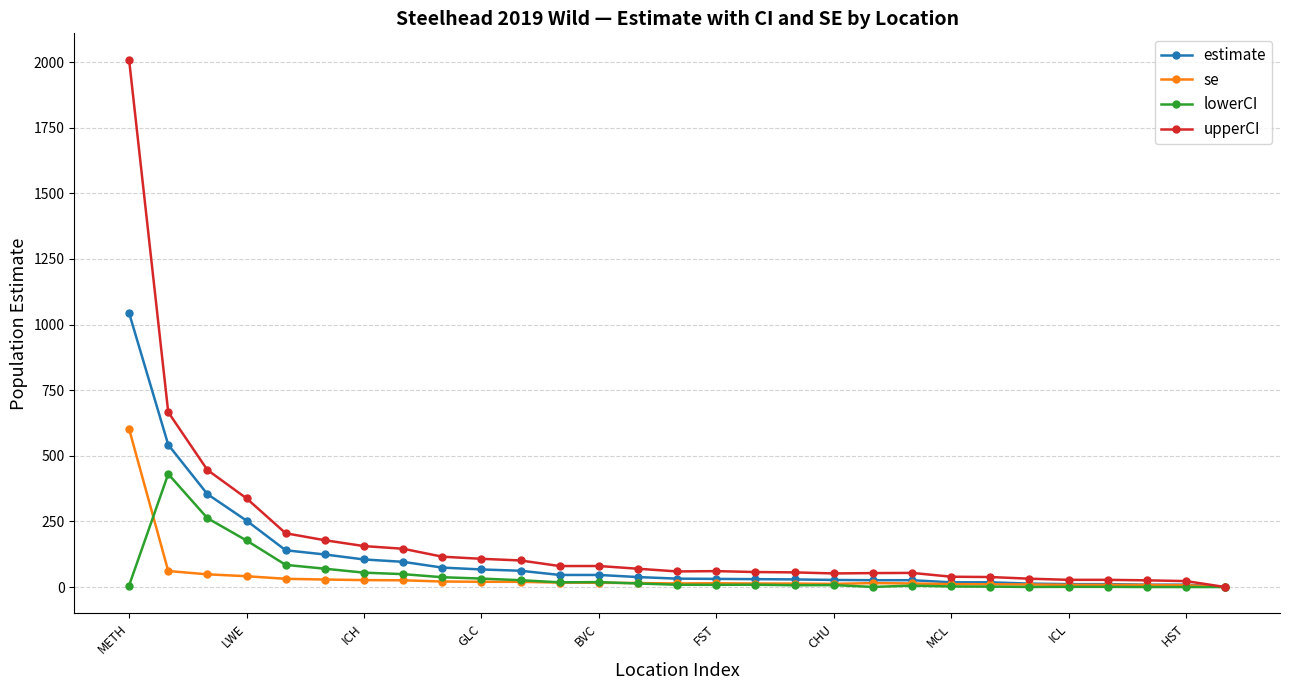

Rank the series by their maximum value, from highest to lowest.

upperCI, estimate, se, lowerCI